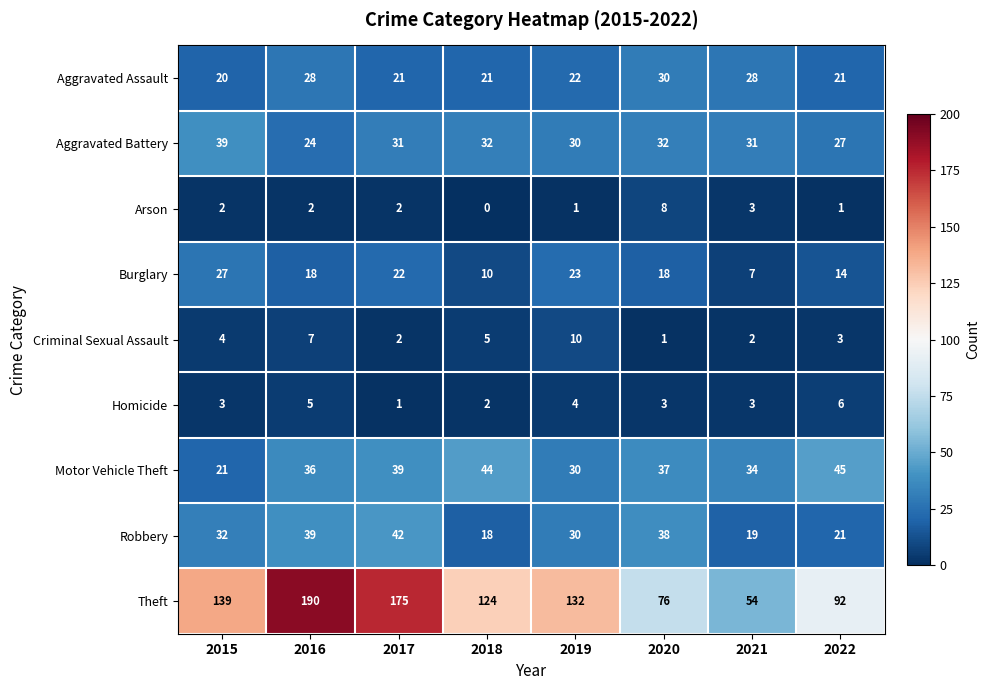

What is the difference between the highest and lowest values at 2021?

52